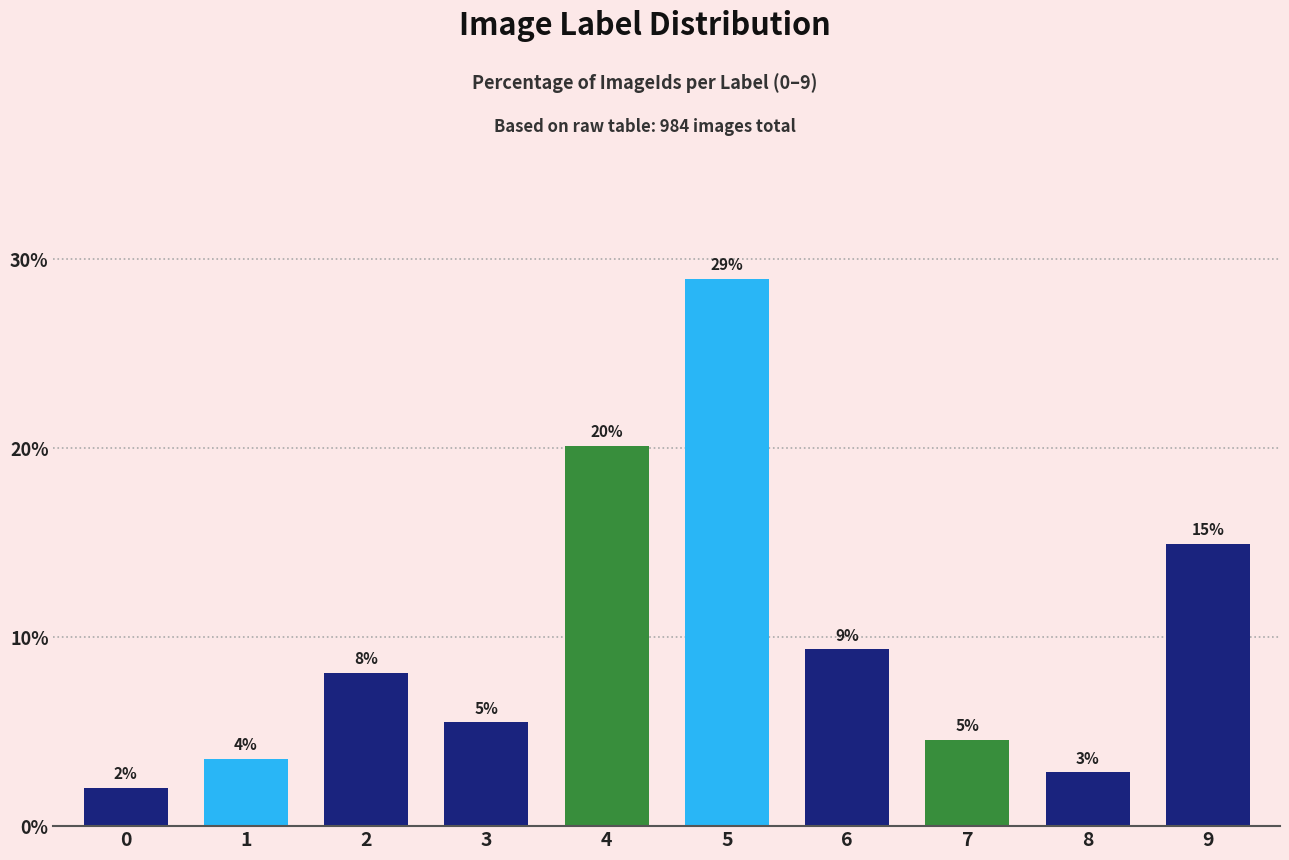

Are the bars horizontal?

No